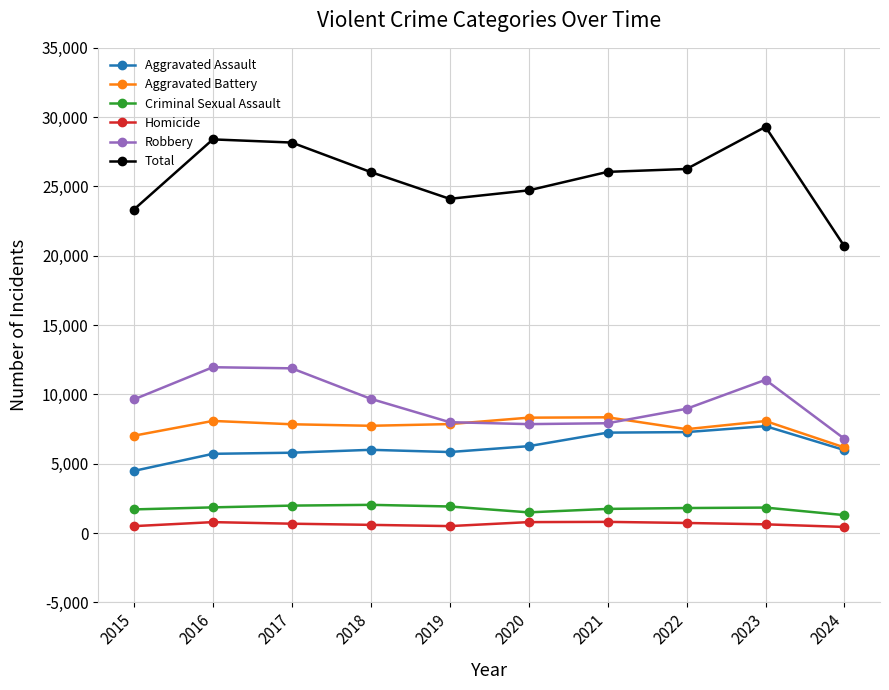

How many values in the Aggravated Assault series are below 6002?

5